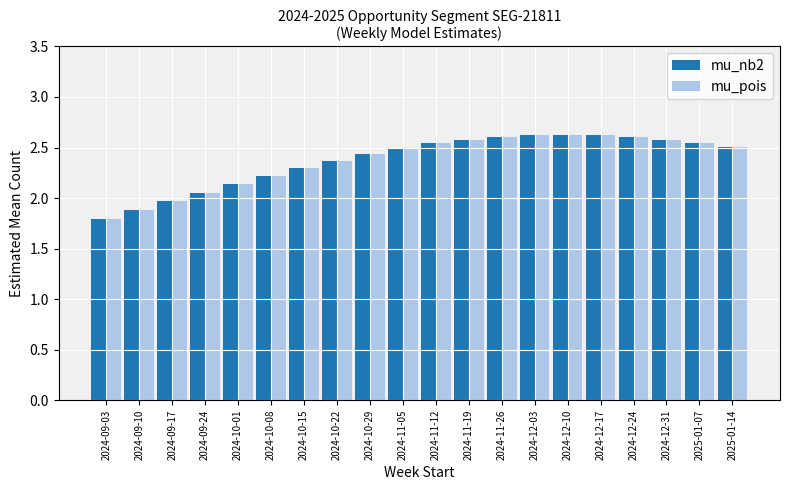

What is the sum of the mu_nb2 values at 2025-01-14 and 2024-10-29?

4.9